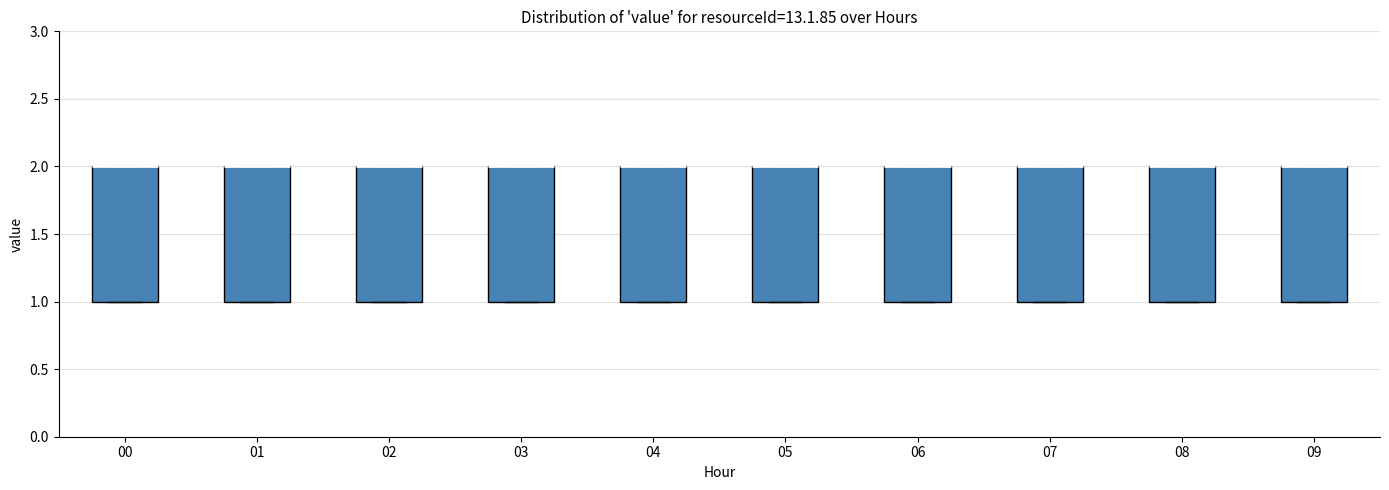

Reading left to right, read every box against the y-axis: the position of its median line, the range the box covers, and the ends of its whiskers. The values are not printed on the chart, so give them approximately, as read against the axis.

00: median 2 (drawn on the box's upper edge), box 1 to 2, whiskers 1 to 2
01: median 2 (drawn on the box's upper edge), box 1 to 2, whiskers 1 to 2
02: median 2 (drawn on the box's upper edge), box 1 to 2, whiskers 1 to 2
03: median 2 (drawn on the box's upper edge), box 1 to 2, whiskers 1 to 2
04: median 2 (drawn on the box's upper edge), box 1 to 2, whiskers 1 to 2
05: median 2 (drawn on the box's upper edge), box 1 to 2, whiskers 1 to 2
06: median 2 (drawn on the box's upper edge), box 1 to 2, whiskers 1 to 2
07: median 2 (drawn on the box's upper edge), box 1 to 2, whiskers 1 to 2
08: median 2 (drawn on the box's upper edge), box 1 to 2, whiskers 1 to 2
09: median 2 (drawn on the box's upper edge), box 1 to 2, whiskers 1 to 2